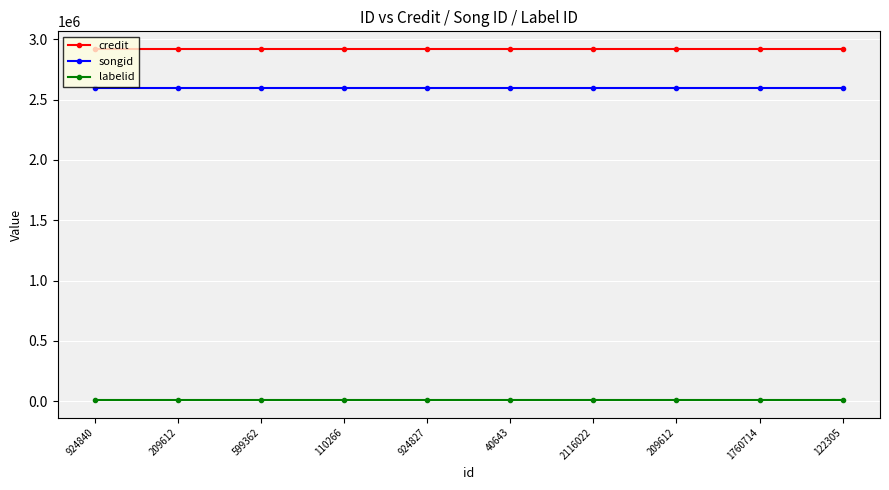

How many lines are shown in the chart?

3